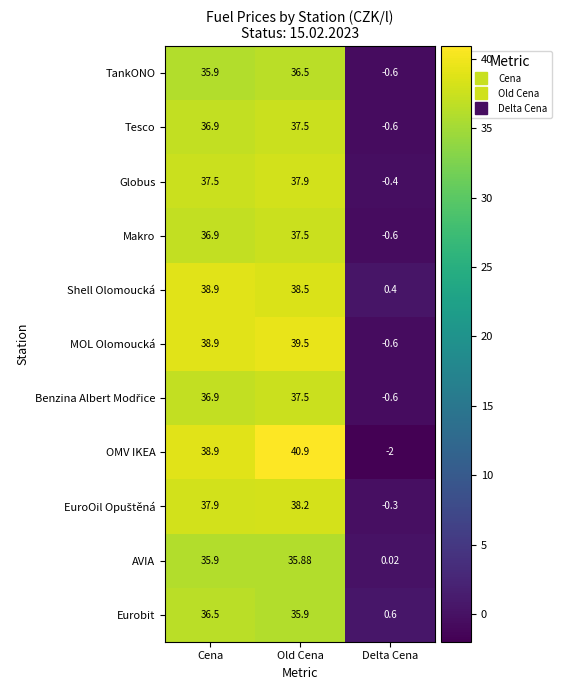

At which label is Shell Olomoucká closest to 19?

Delta Cena